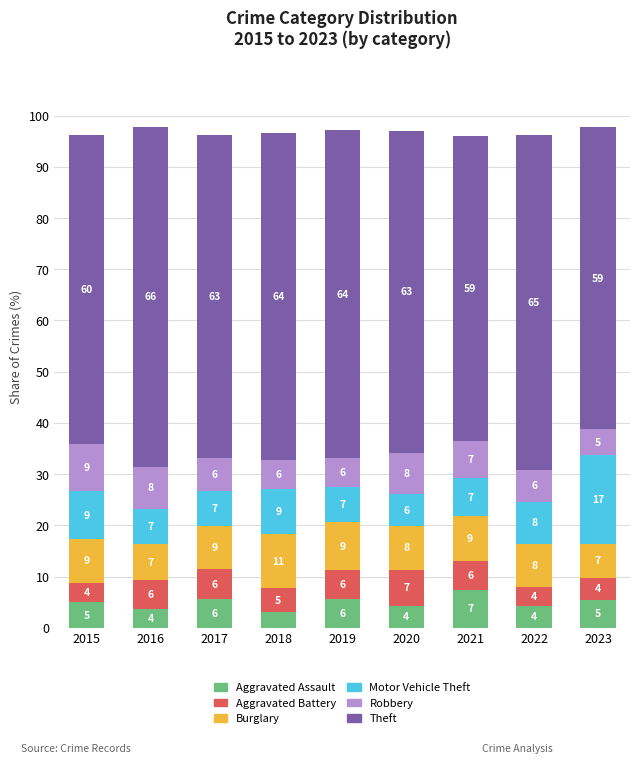

The Robbery series shows 12.2 at 2015. True or false?

False